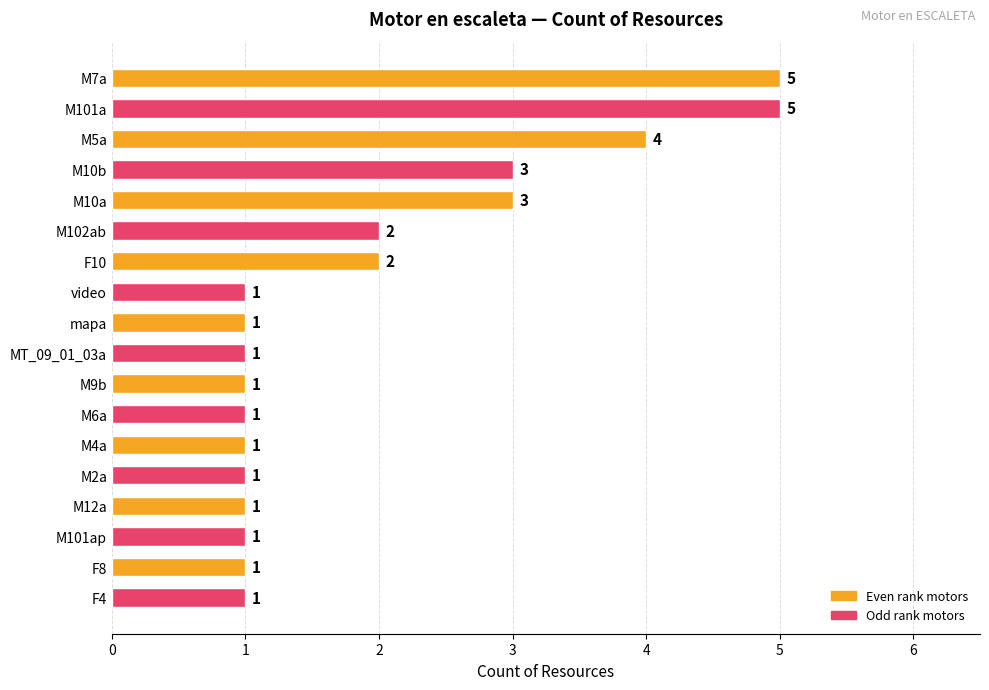

Reading top to bottom, extract all data points from this chart.

M7a=5	M101a=5	M5a=4	M10b=3	M10a=3	M102ab=2	F10=2	video=1	mapa=1	MT_09_01_03a=1	M9b=1	M6a=1	M4a=1	M2a=1	M12a=1	M101ap=1	F8=1	F4=1